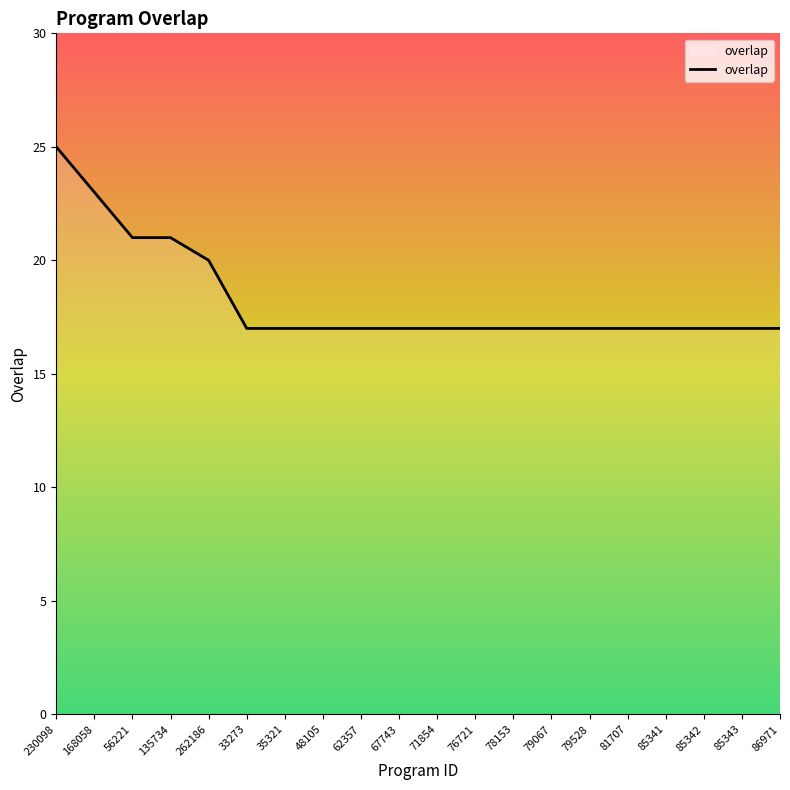

Reading left to right, transcribe all the data shown in this chart.

230098=25	168058=23	56221=21	135734=21	262186=20	33273=17	35321=17	48105=17	62357=17	67743=17	71854=17	76721=17	78153=17	79067=17	79528=17	81707=17	85341=17	85342=17	85343=17	86971=17